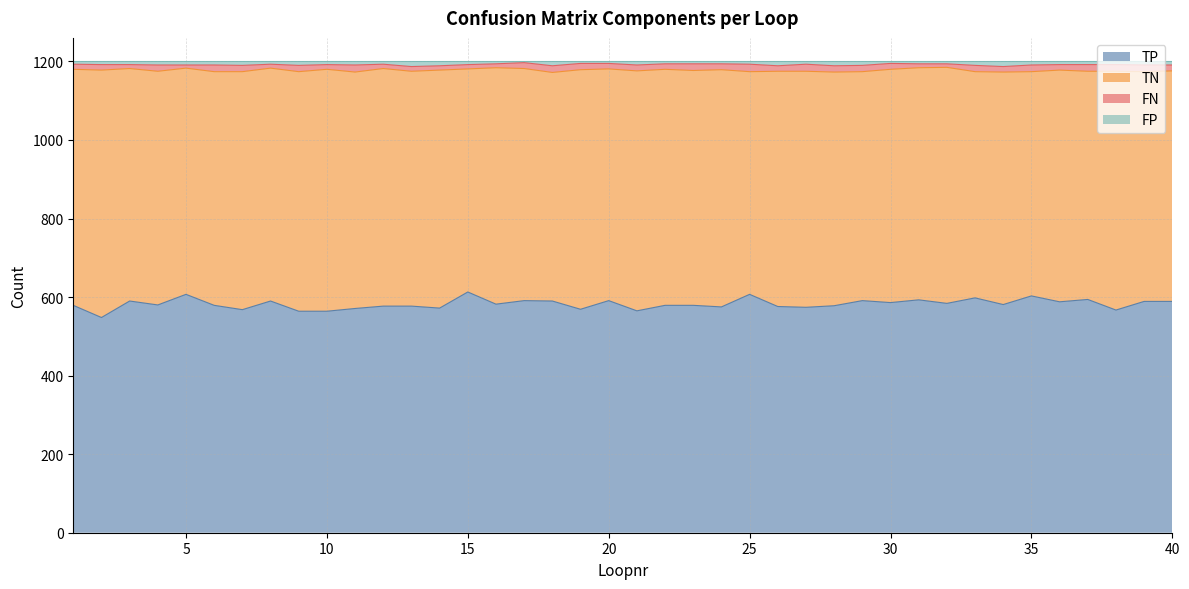

The TP series shows 899 at 15. True or false?

False